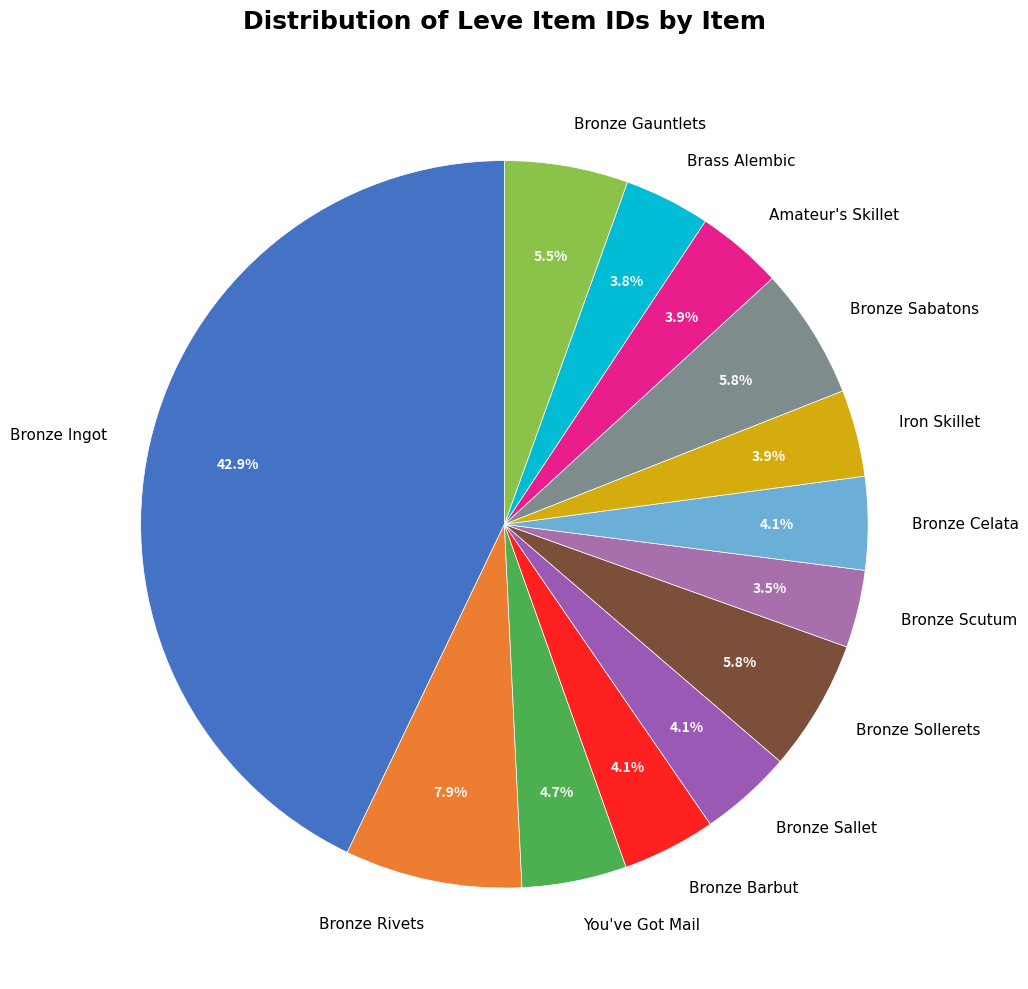

How many slices are in this pie chart?

13